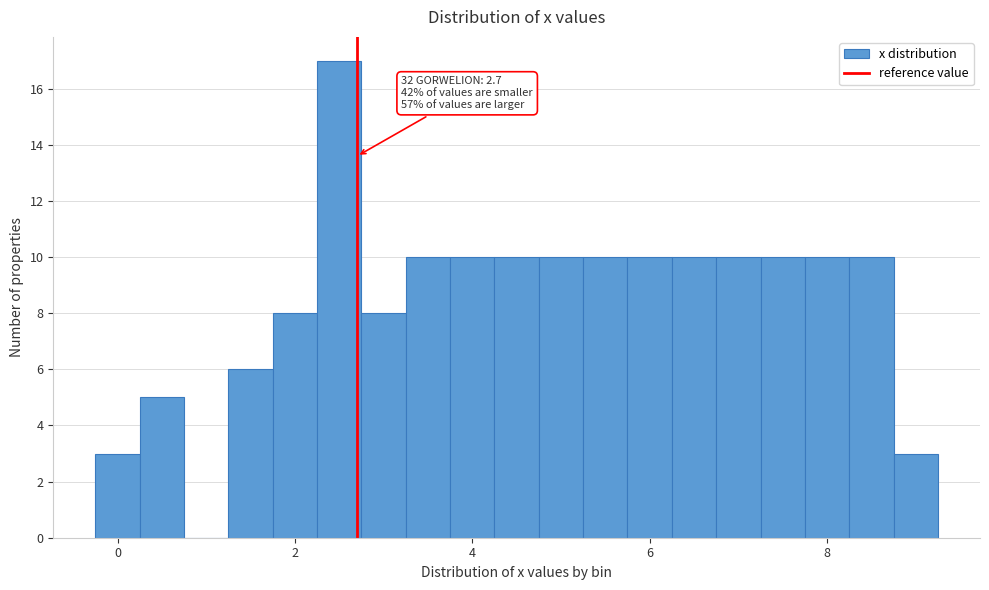

Around what value on the x-axis is the tallest bar? Give the approximate position of its centre, as read against the axis.

2.6